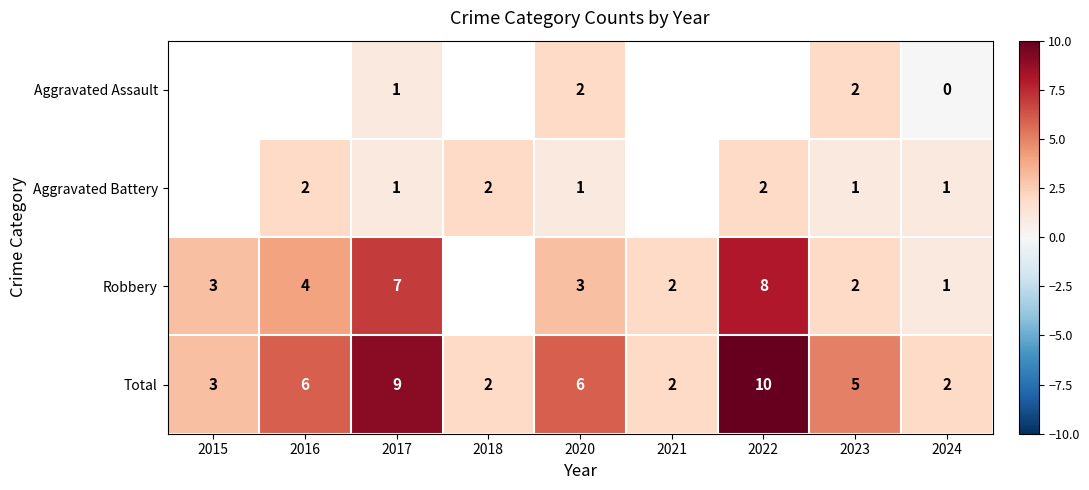

Is the value of Aggravated Battery at 2018 greater than the value of Total at 2022?

No